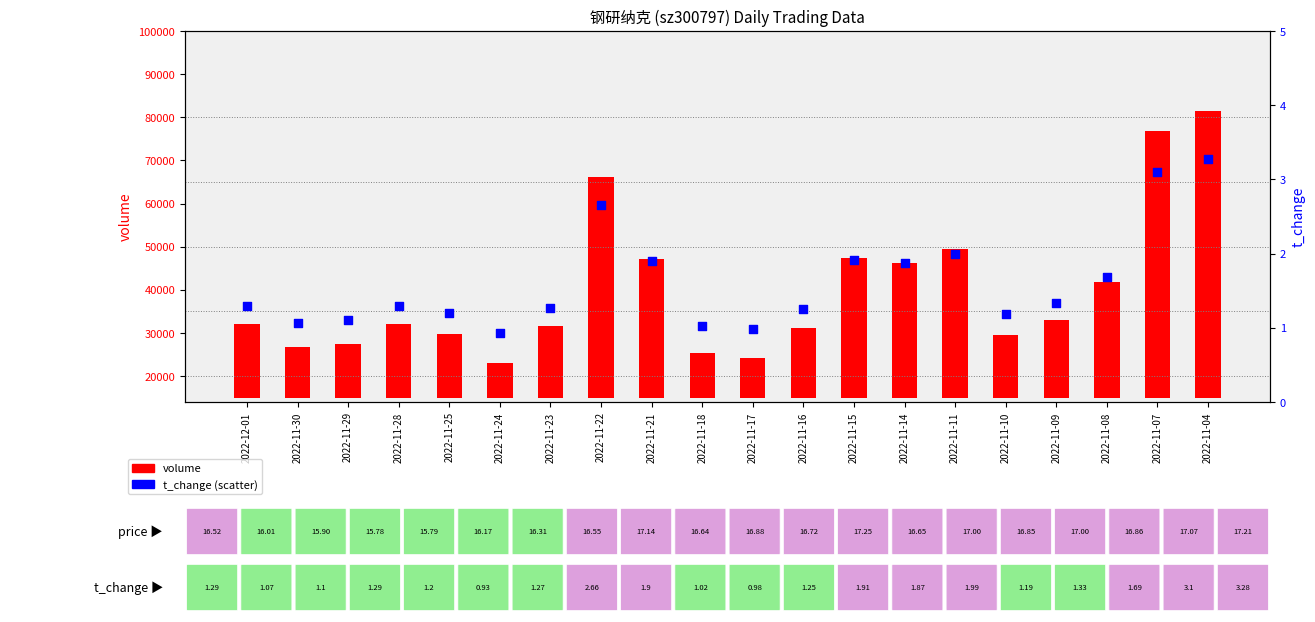

What is the total value across all series at 2022-11-14?

31316.9